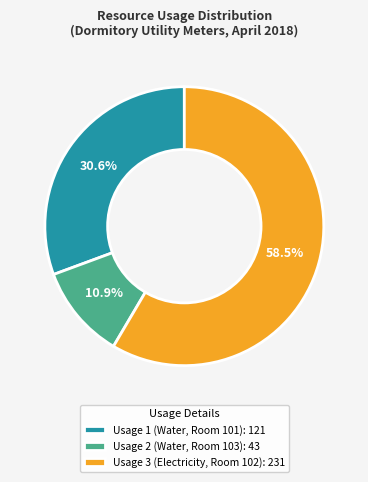

What is the ratio of the value at Usage 1 (Water, Room 101): 121 to the value at Usage 2 (Water, Room 103): 43?

2.8